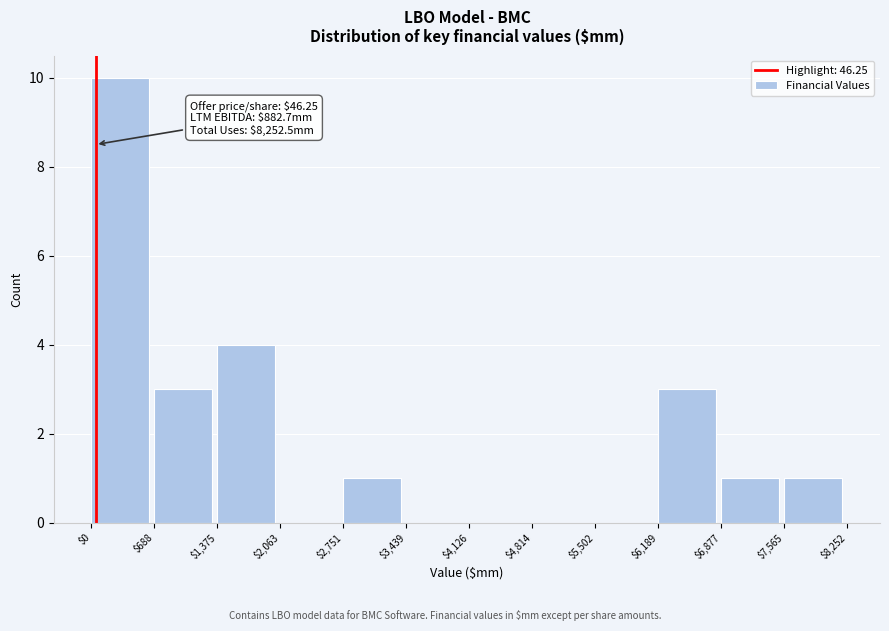

Which range on the x-axis has the tallest bar?

$0 to $688